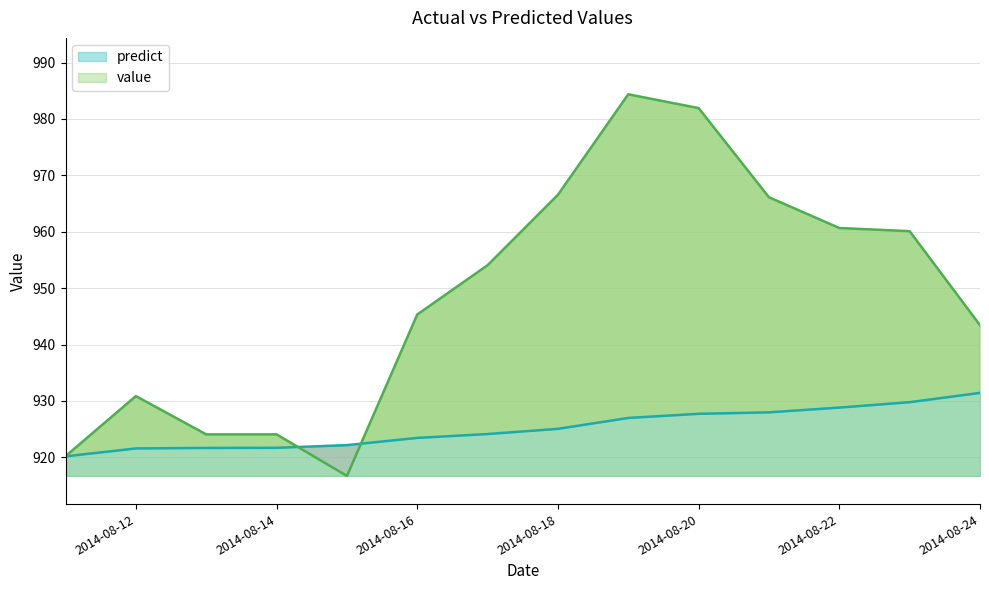

What is the difference between the predict values at 2014-08-15 and 2014-08-11?

2.0